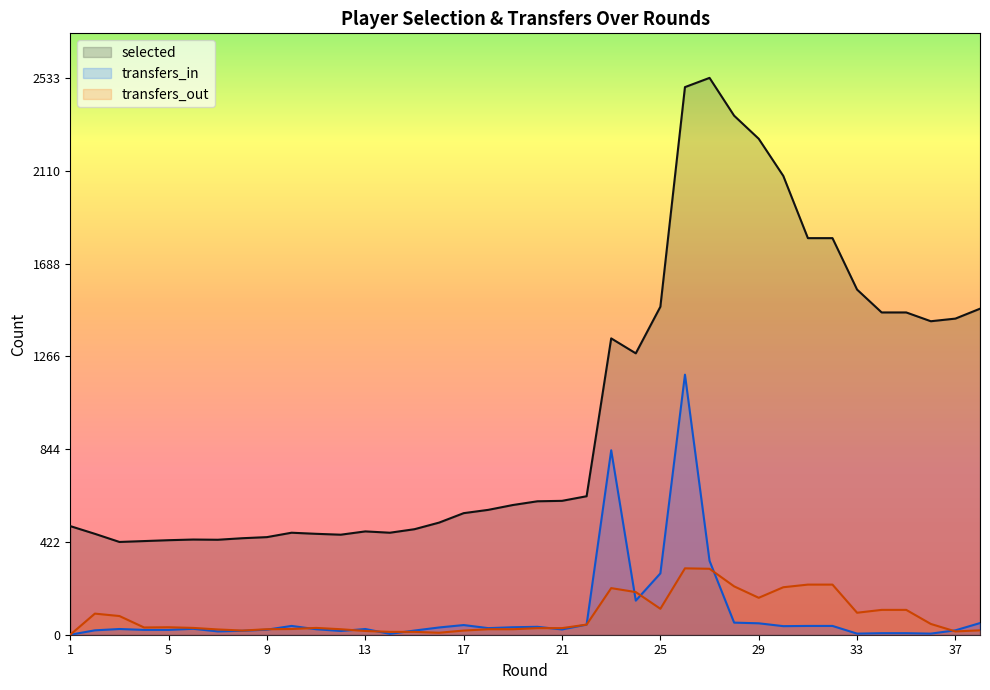

Which label corresponds to the largest value in the chart?

27